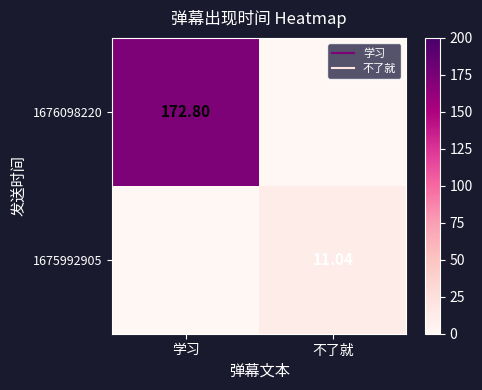

What is the sum of all 1676098220 values?

172.8